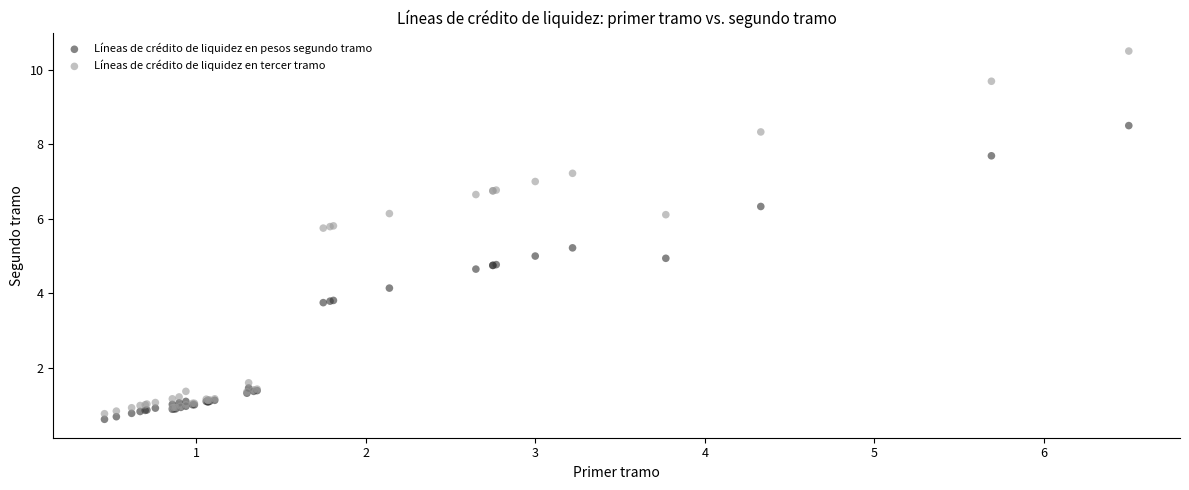

Which series reaches the minimum Y coordinate?

Líneas de crédito de liquidez en pesos segundo tramo